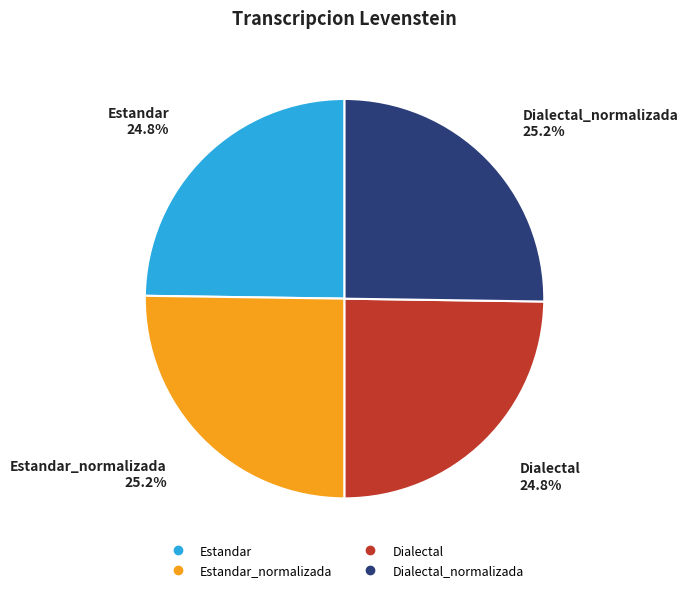

Does any single category account for the majority?

No